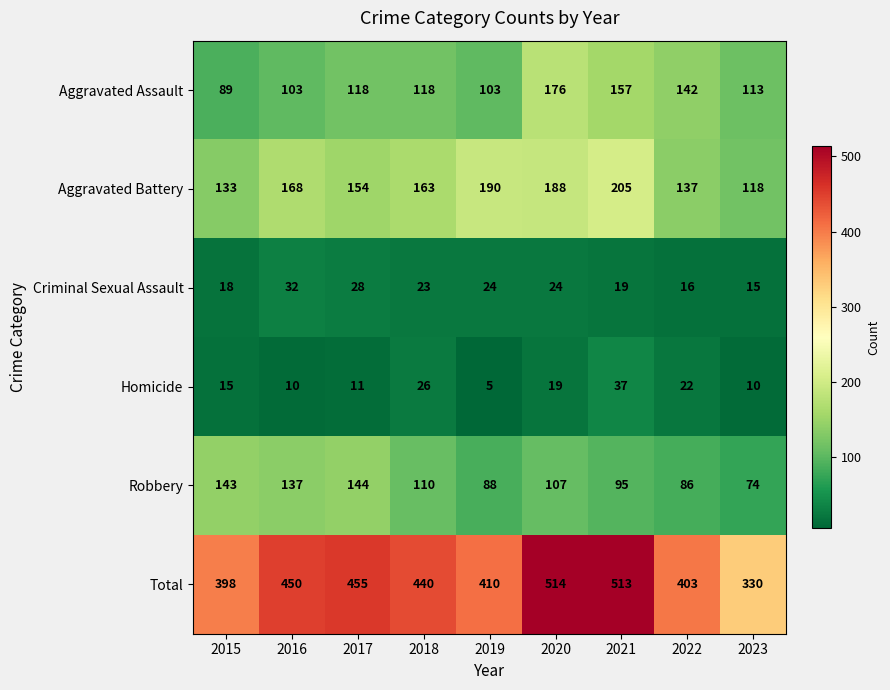

Which series has the widest spread of values?

Total